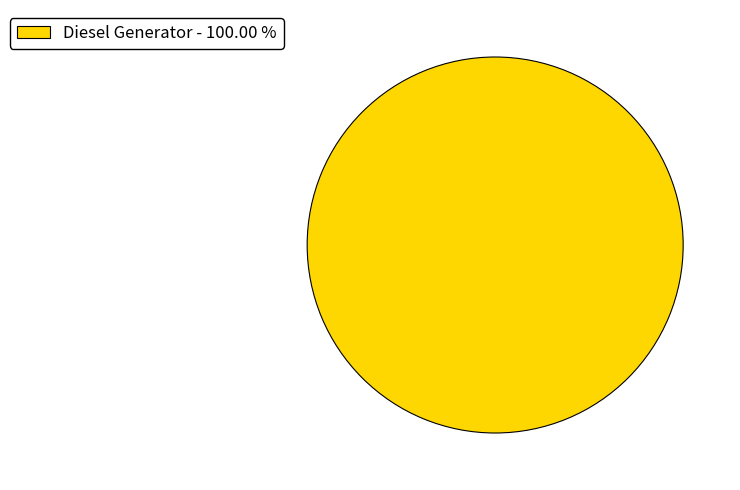

Rank the categories by value from highest to lowest.

Diesel Generator - 100.00 %